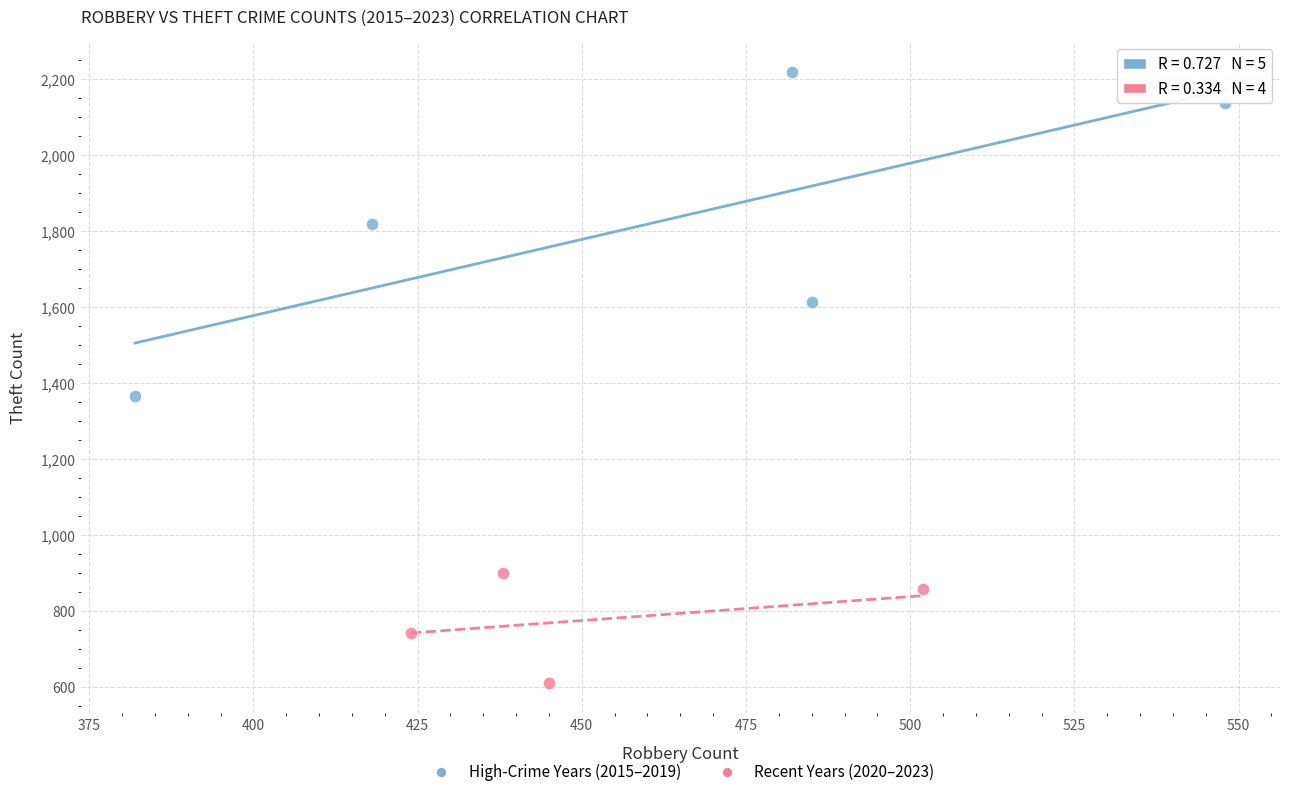

Which series has the largest Y range (max minus min)?

High-Crime Years (2015–2019)